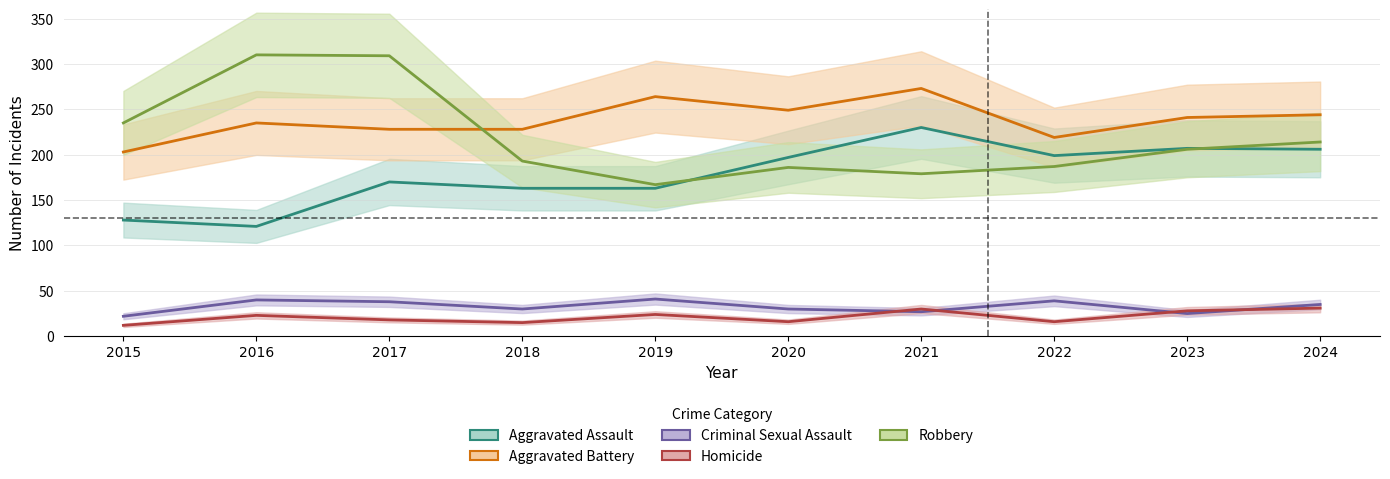

What is the sum of the Aggravated Assault values at 2023 and 2021?

437